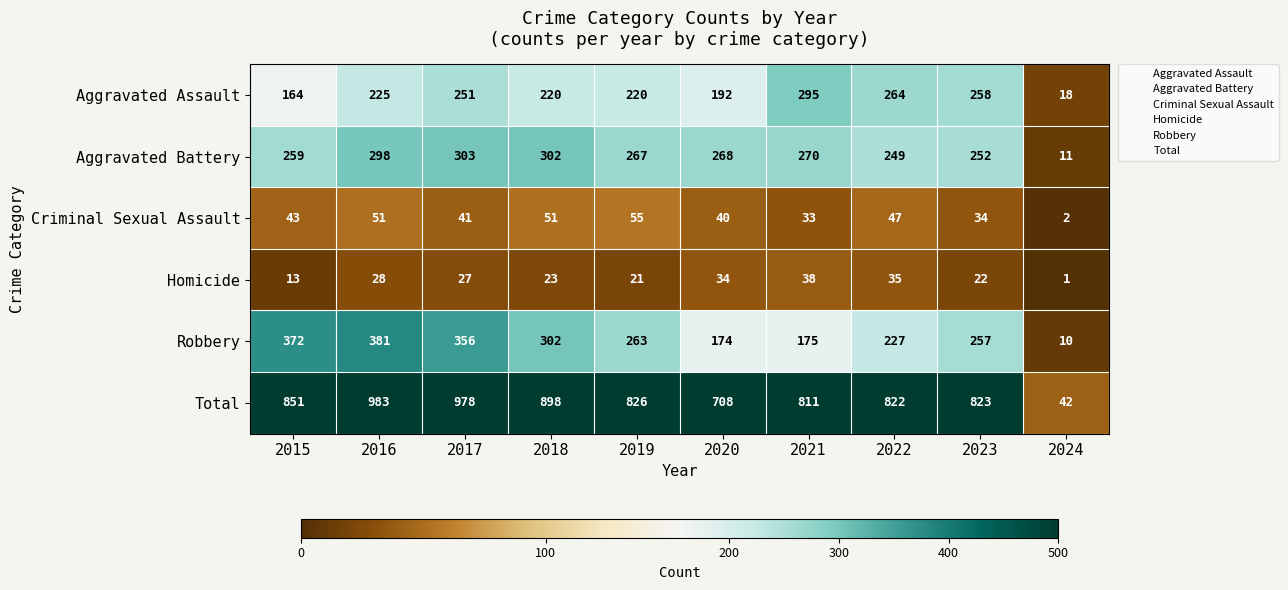

Where does the Homicide series first go above 27?

2016